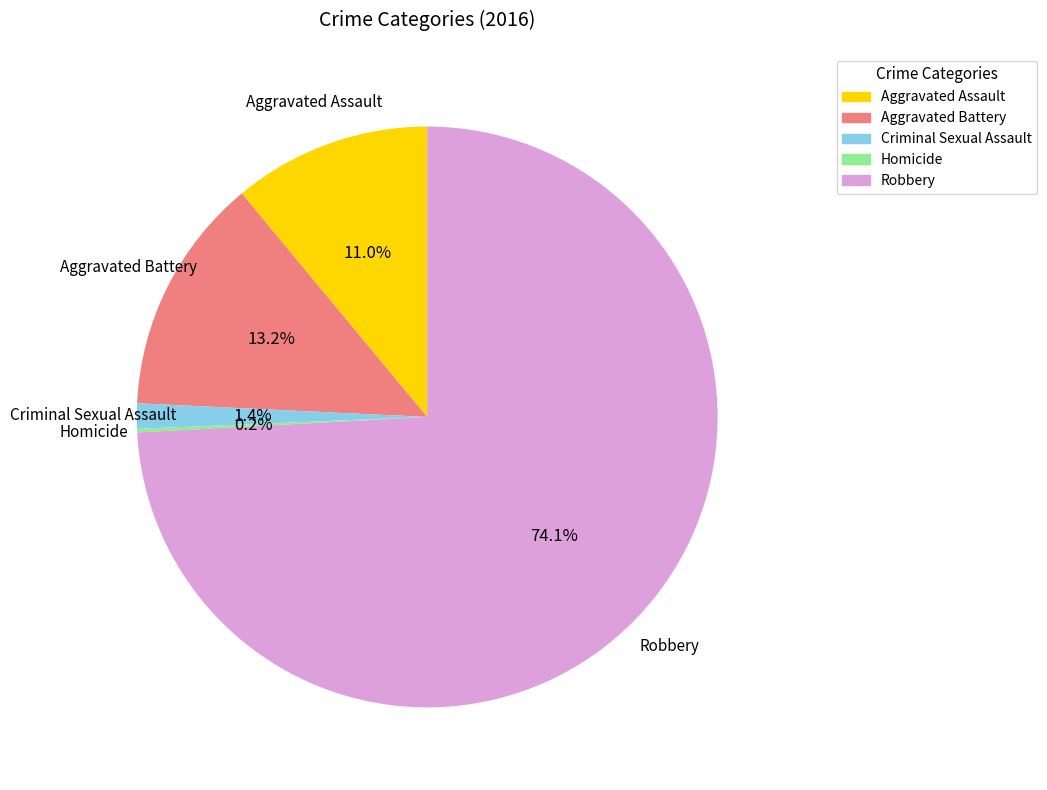

Is there a majority slice in this chart?

Yes